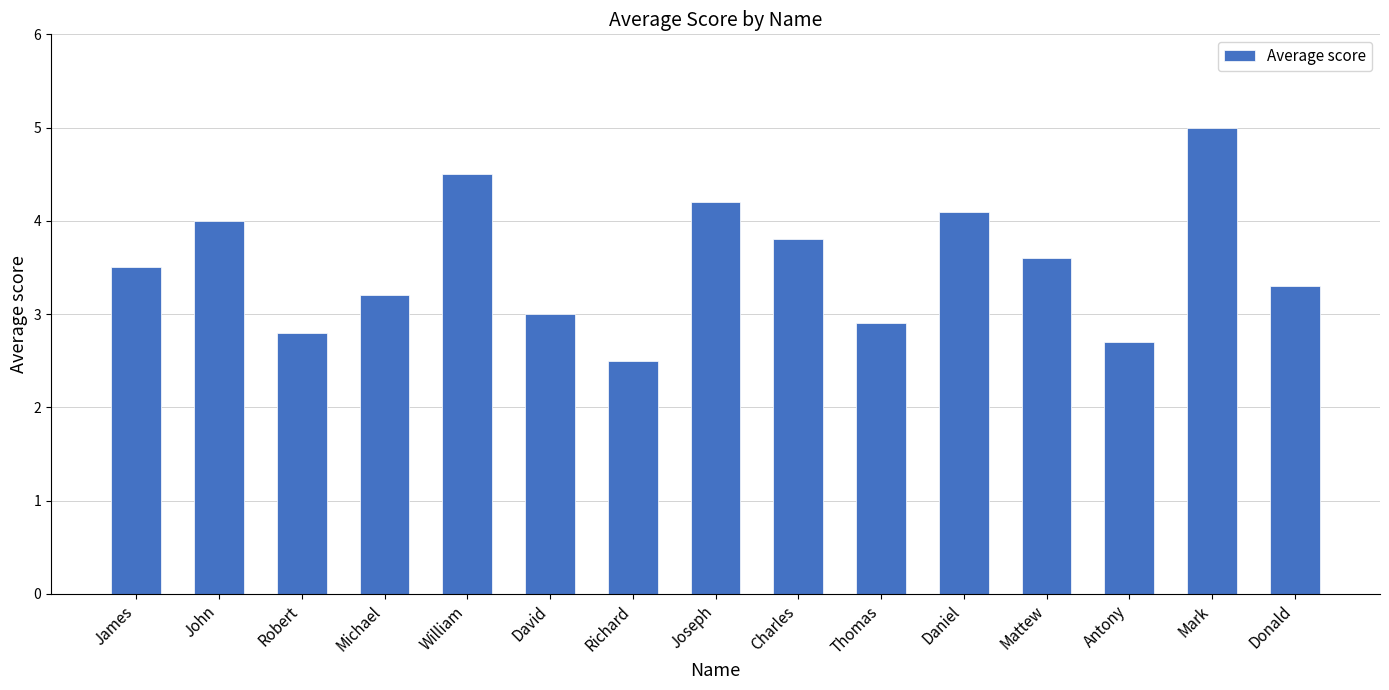

Reading left to right, transcribe all the data shown in this chart.

3.5	4.0	2.8	3.2	4.5	3.0	2.5	4.2	3.8	2.9	4.1	3.6	2.7	5.0	3.3